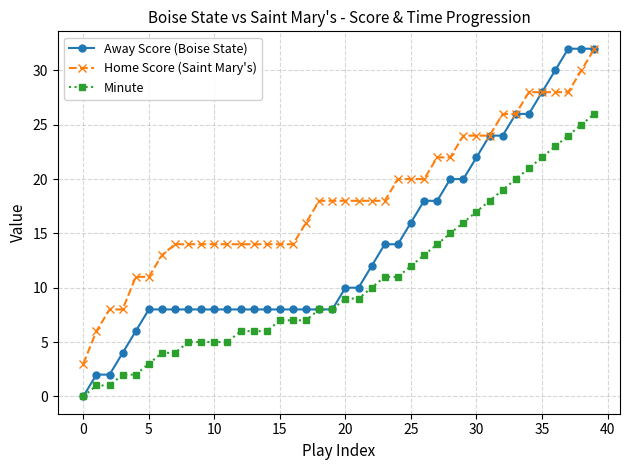

How many values in the Minute series are below 9?

20